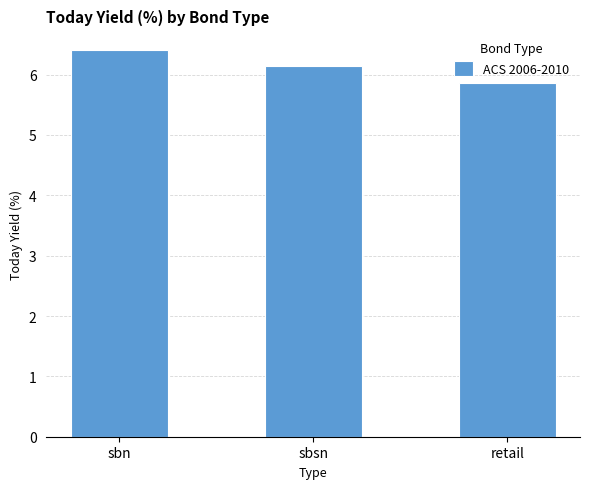

Reading left to right, what are all the values shown in this chart?

6.4	6.1	5.9